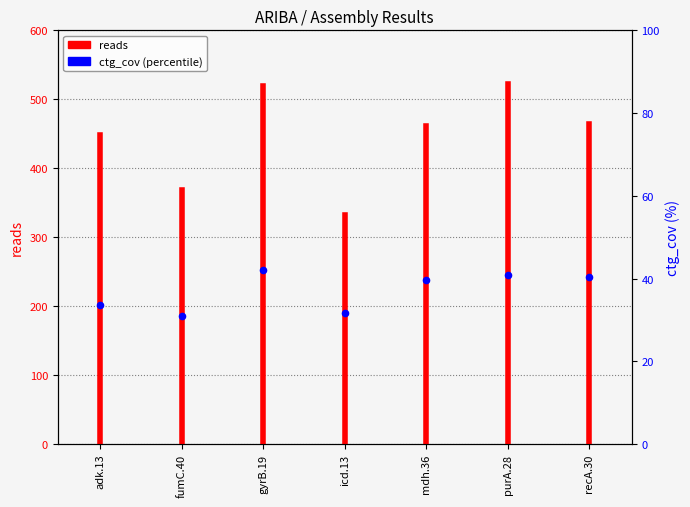

Is the value of reads at recA.30 greater than the value of ctg_cov at gyrB.19?

Yes